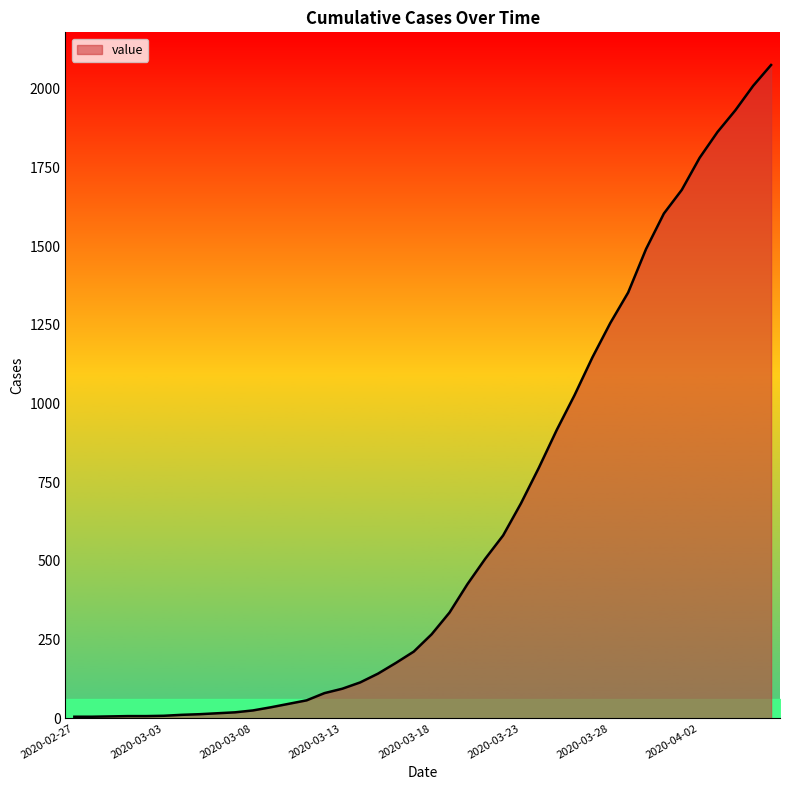

What is the maximum value shown in the chart?

2076